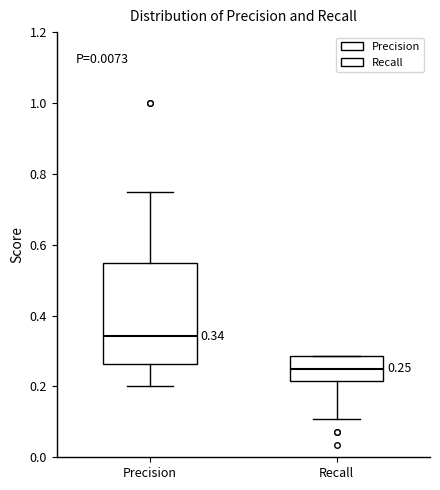

Comparing the boxes themselves (not the whiskers), which one is the tallest?

Precision